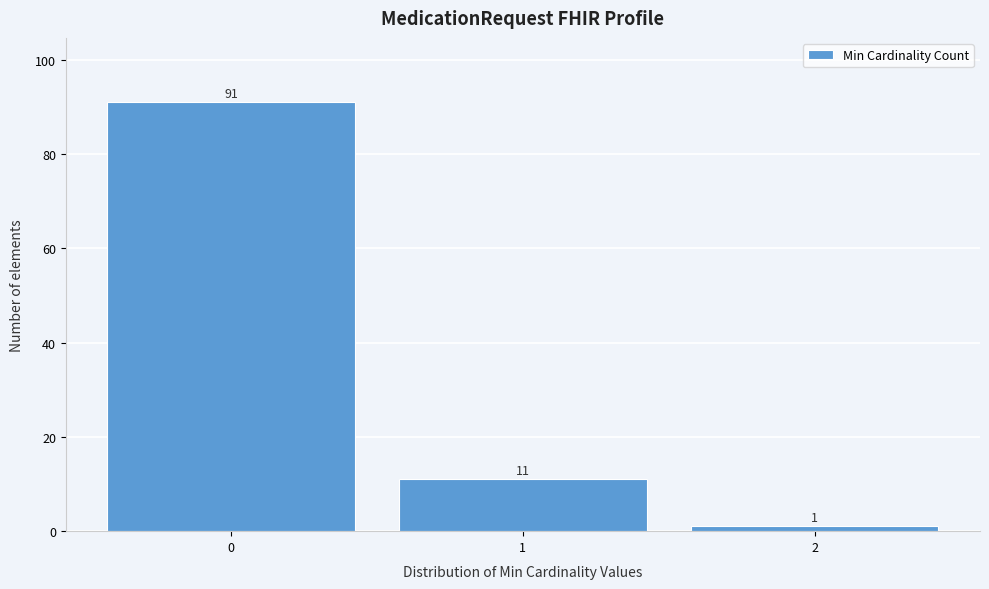

Reading left to right, transcribe all the data shown in this chart.

91	11	1